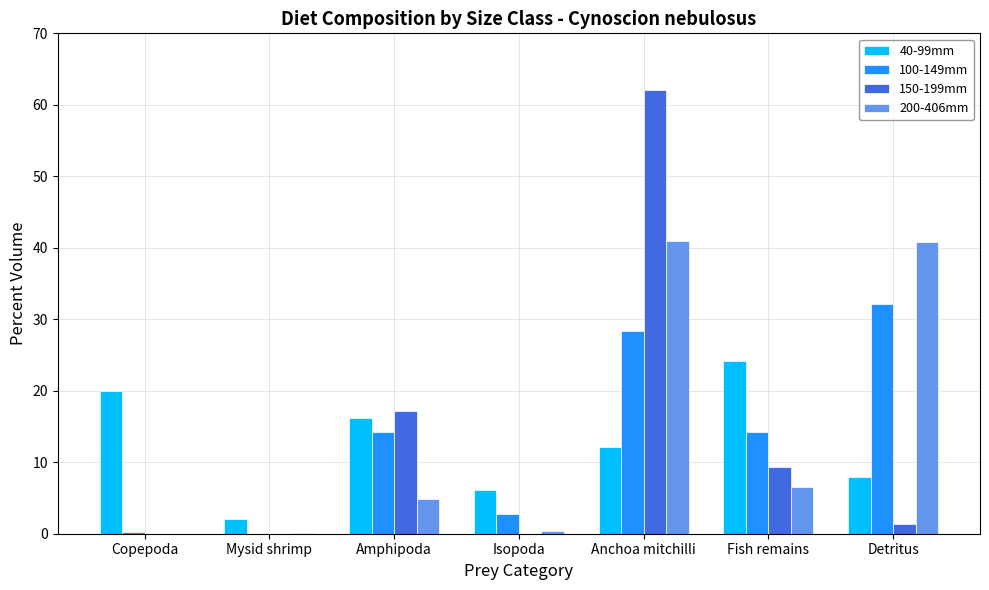

At which category is the sum across all series the highest?

Anchoa mitchilli